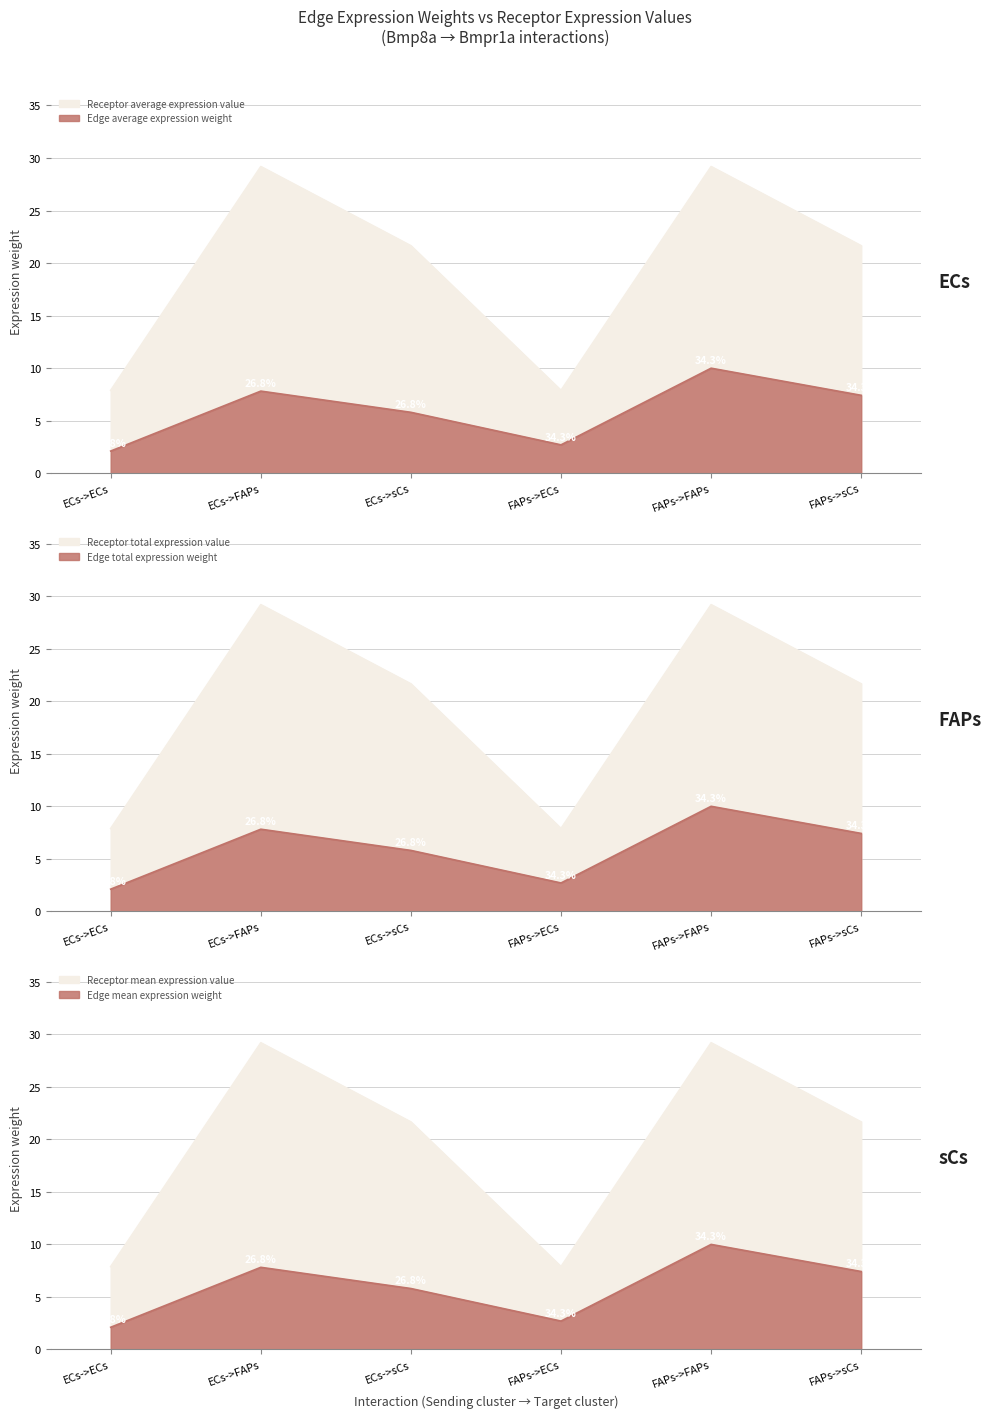

What is the label of the 6th point from the right?

ECs->ECs